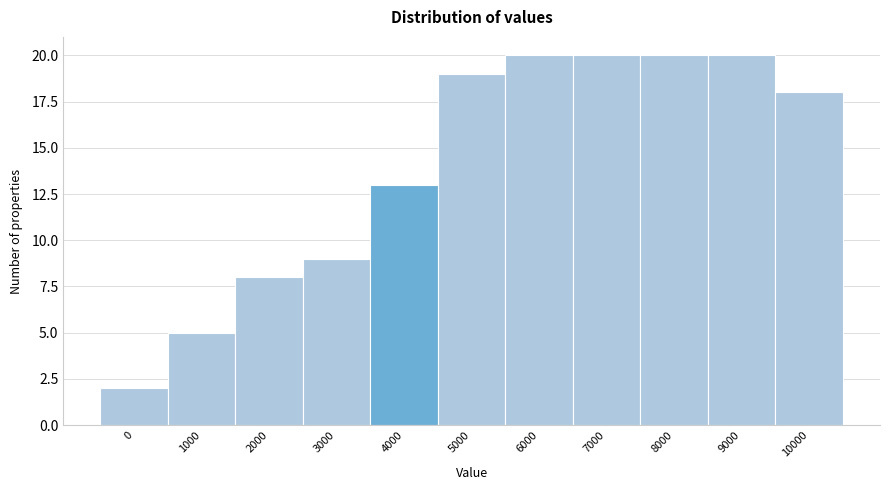

Reading left to right, what are all the values shown in this chart?

0=2	1000=5	2000=8	3000=9	4000=13	5000=19	6000=20	7000=20	8000=20	9000=20	10000=18